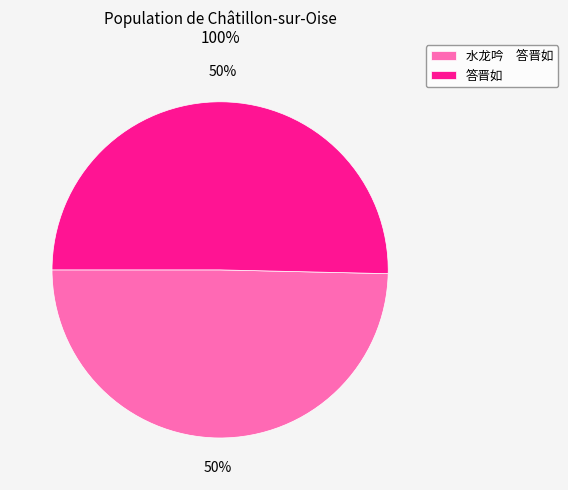

Count the number of slices in the pie.

2